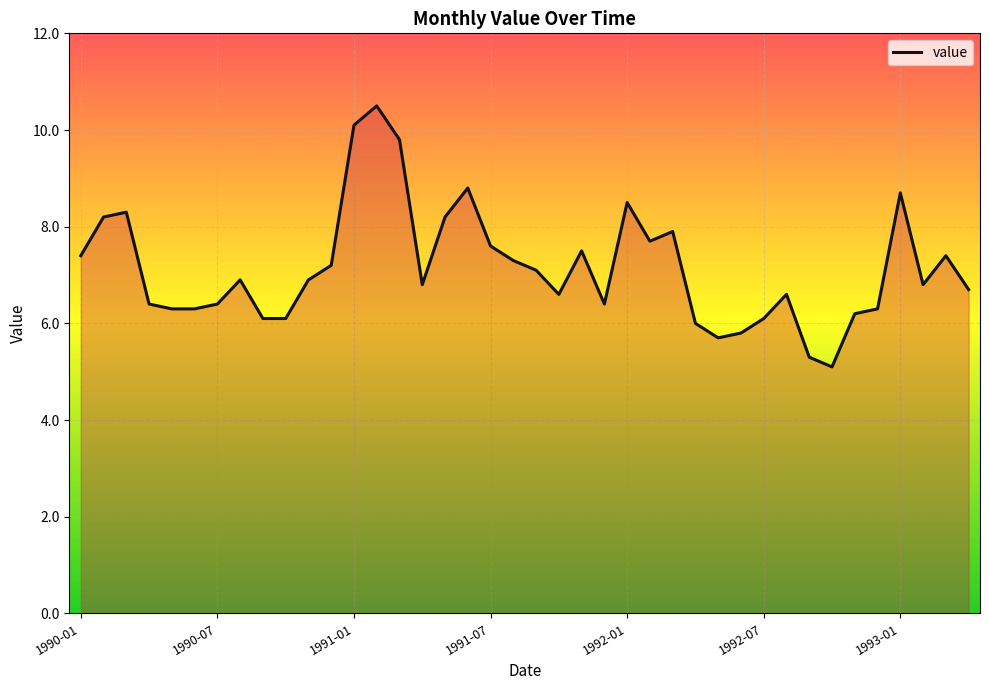

What is the maximum value shown in the chart?

10.5